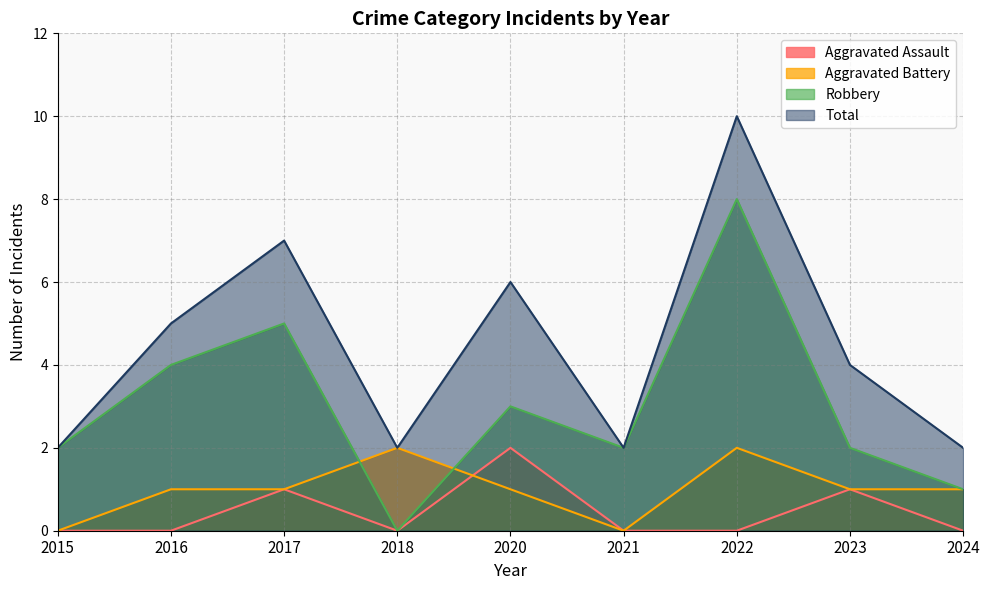

Where is Robbery nearest to the value 4?

2016